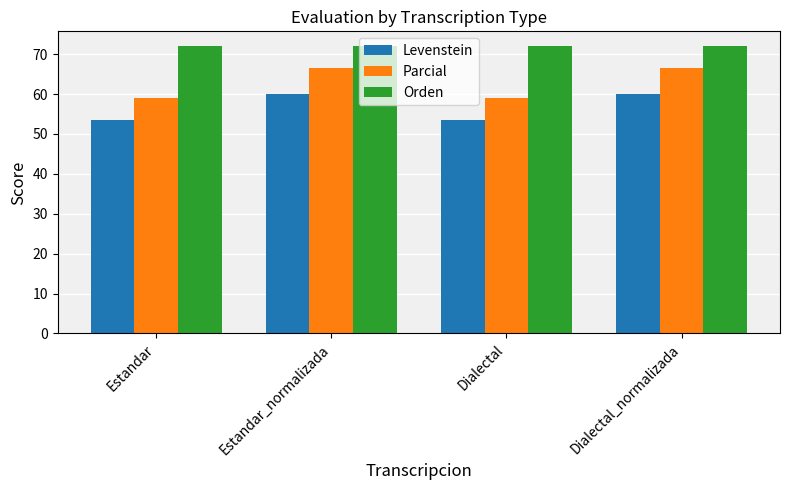

What is the label of the 3rd bar from the right?

Estandar_normalizada